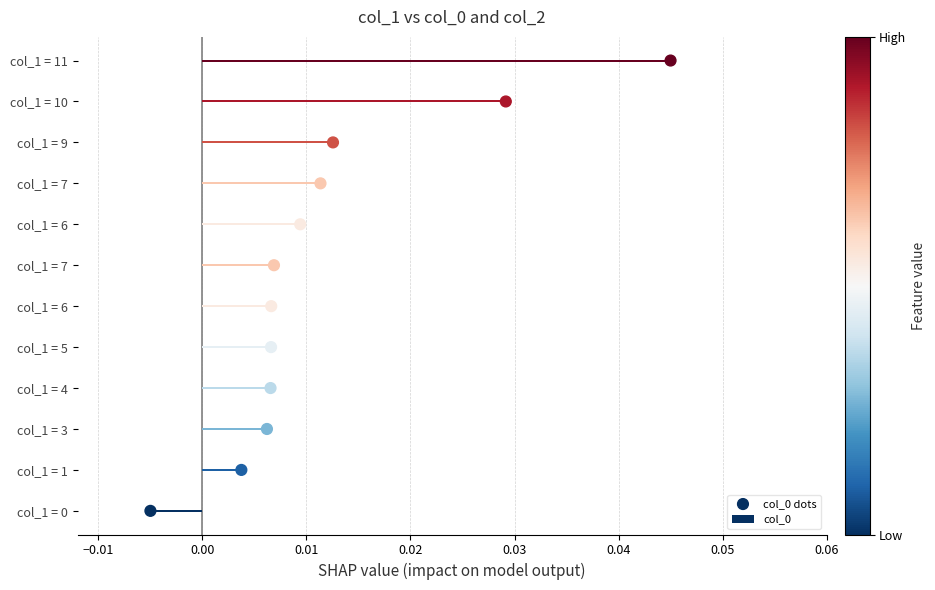

Which series has the largest Y range (max minus min)?

col_0 dots